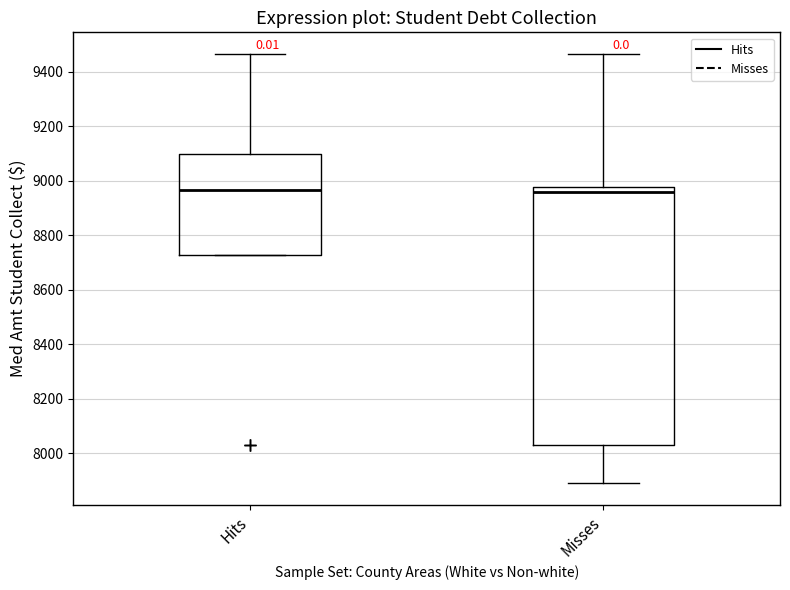

Which box is the tallest, from its lower edge to its upper edge?

Misses